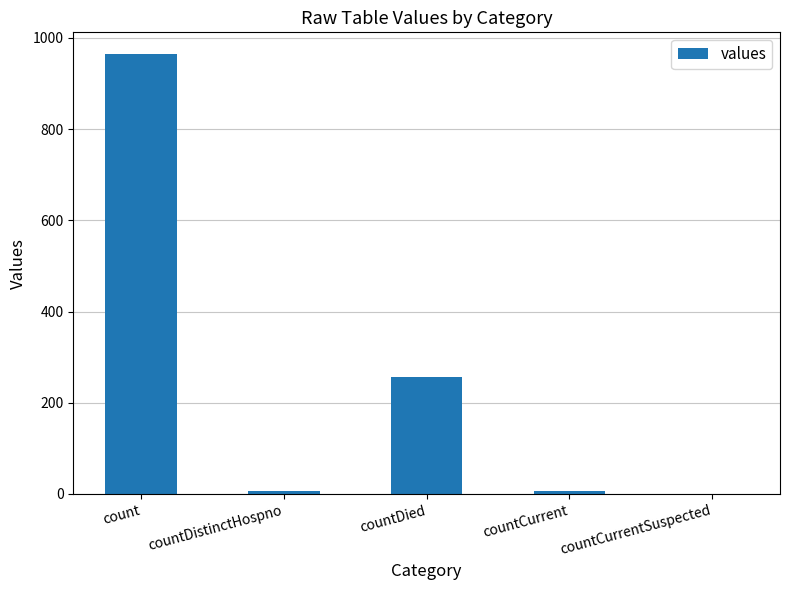

What is the sum of all values?

1232